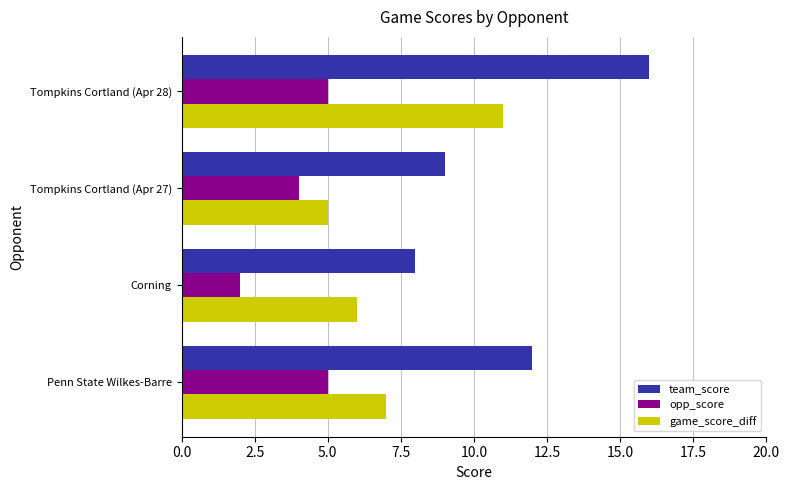

What value does the opp_score series have at Tompkins Cortland (Apr 27)?

4